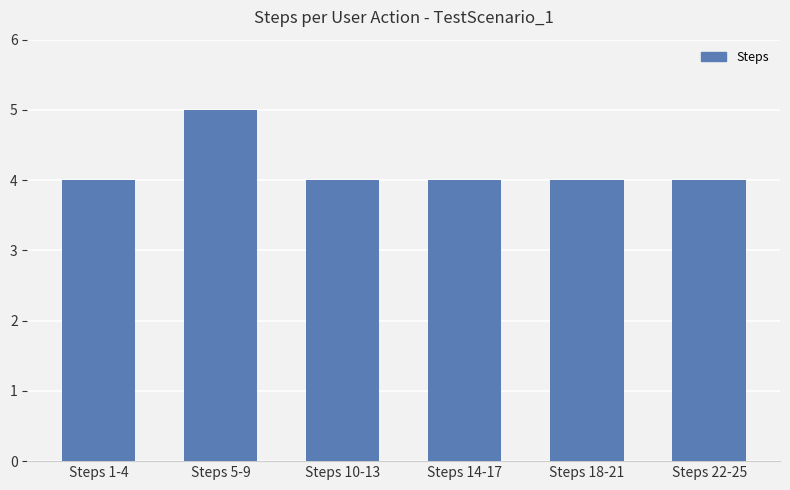

The chart shows a value of 7 at Steps 22-25. True or false?

False